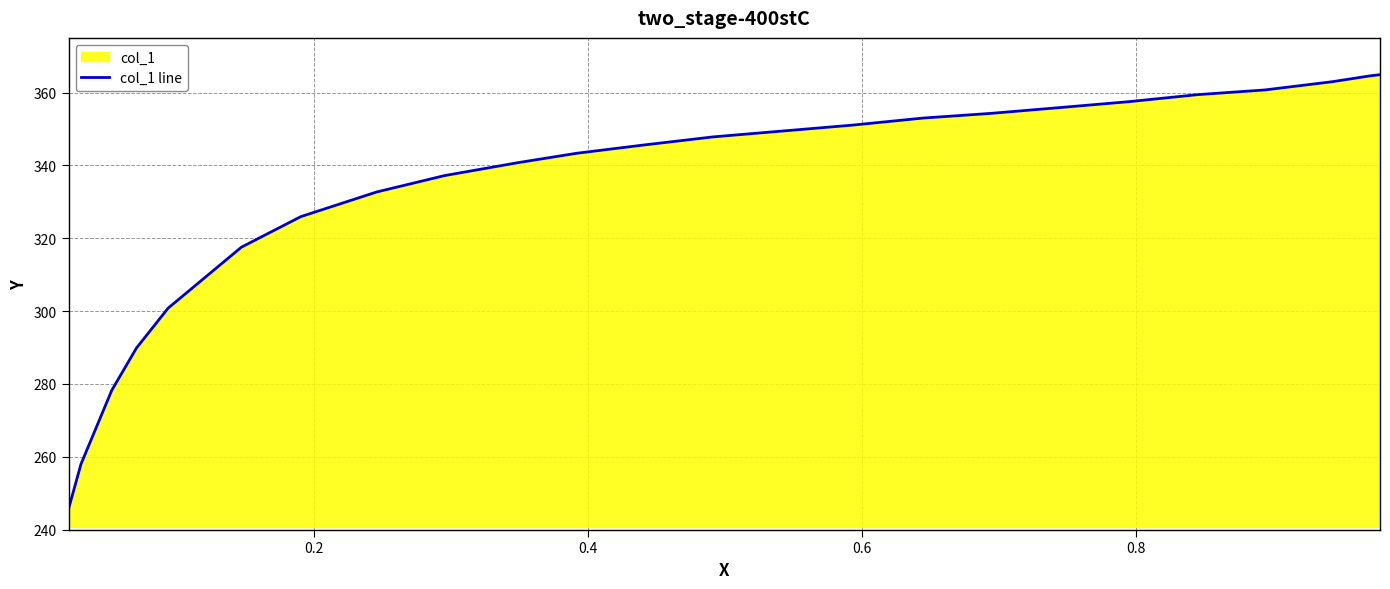

What is the difference between the maximum and second lowest values?

106.9